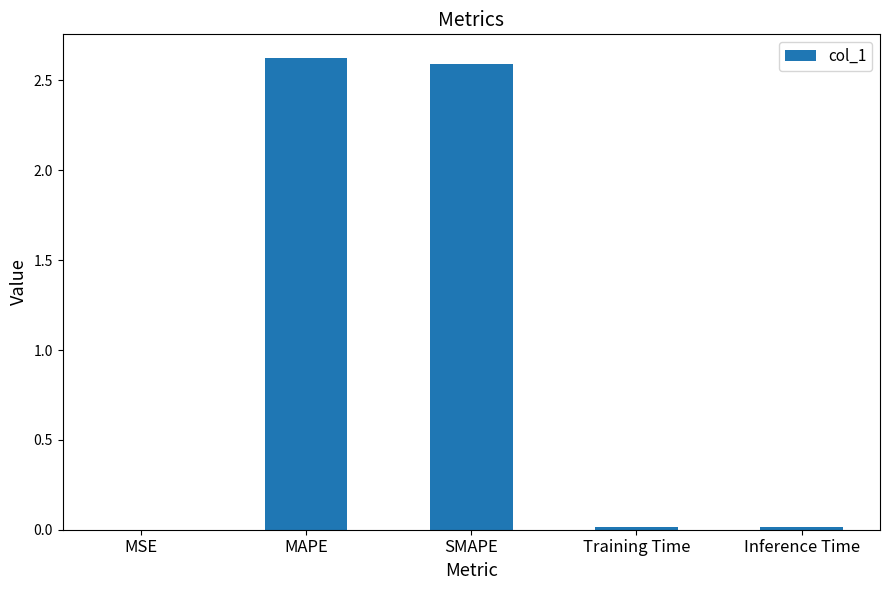

What is the greatest value displayed?

2.6